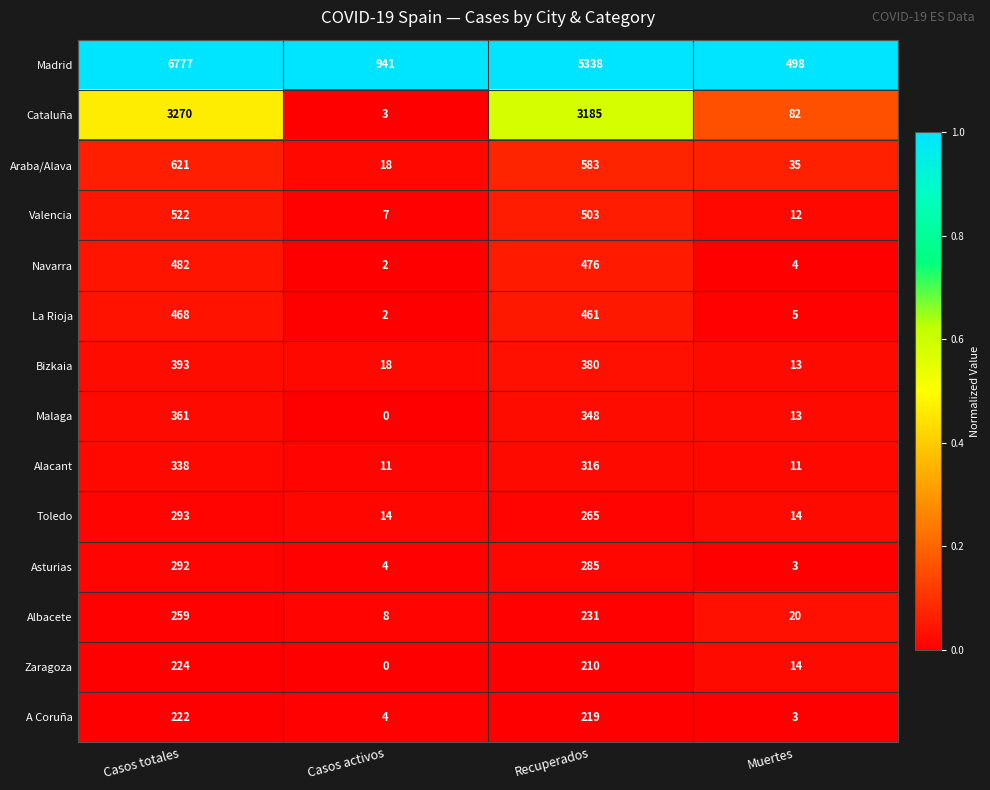

At Recuperados, list the series in order from smallest to largest.

Zaragoza, A Coruña, Albacete, Toledo, Asturias, Alacant, Malaga, Bizkaia, La Rioja, Navarra, Valencia, Araba/Alava, Cataluña, Madrid